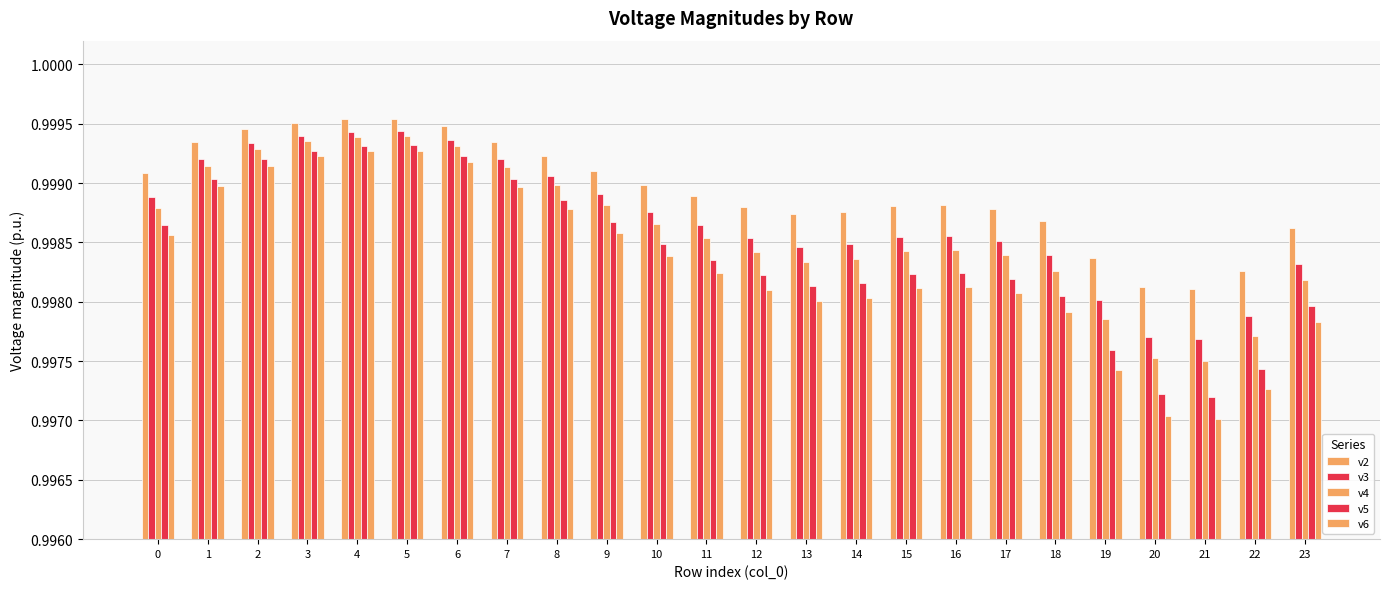

What is the approximate value of v2 at 16?

1.0